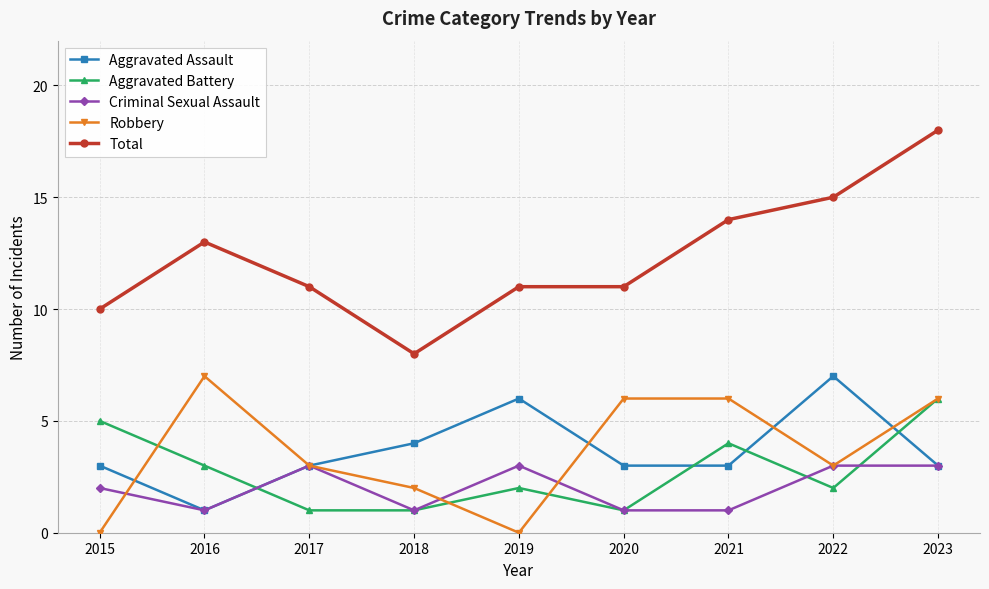

What is the difference between the Aggravated Assault values at 2015 and 2018?

1